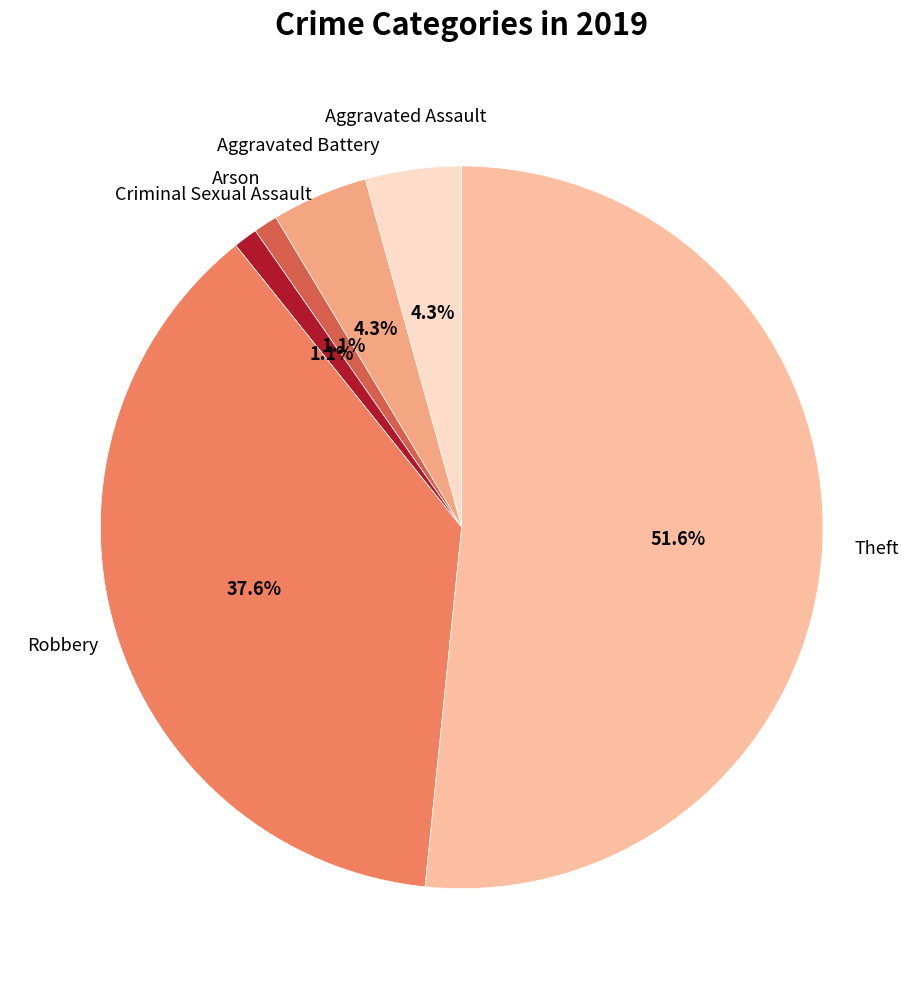

How many slices are in this pie chart?

6